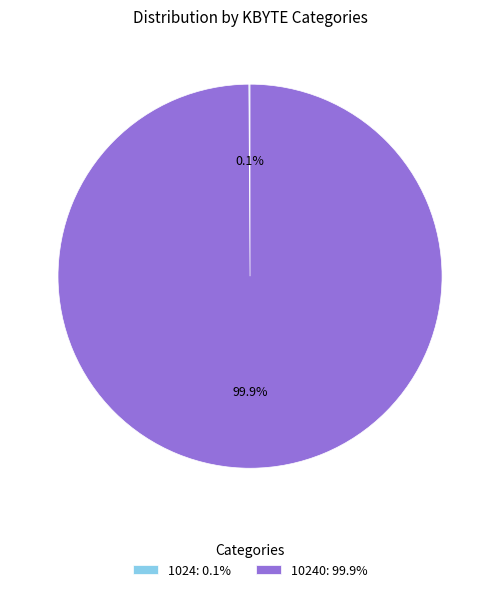

What is the largest slice in the pie chart?

10240: 99.9%